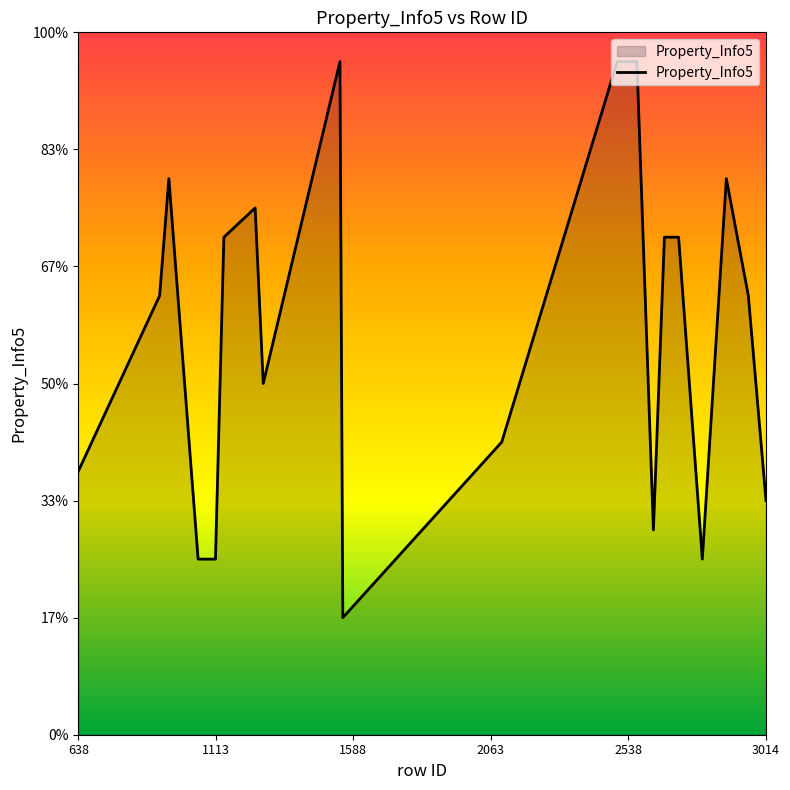

How many lines are shown in the chart?

1